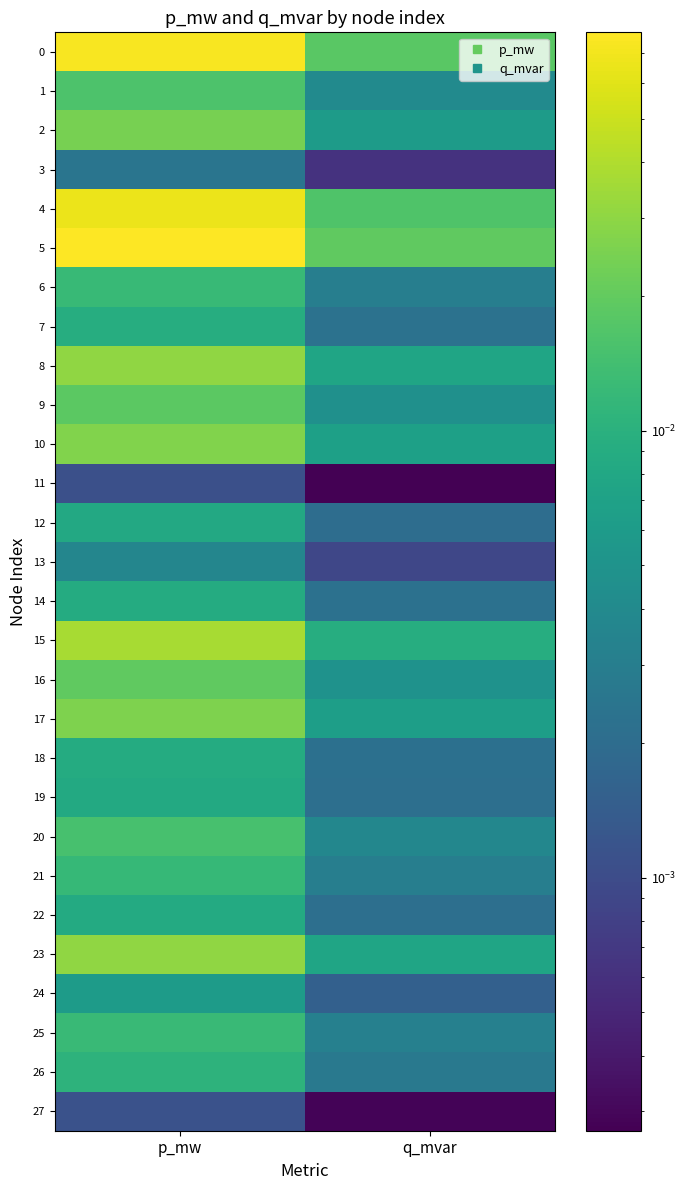

Rank the series at p_mw from lowest to highest value.

11, 27, 3, 13, 24, 12, 19, 22, 18, 14, 7, 26, 21, 6, 25, 20, 1, 9, 16, 2, 17, 10, 8, 23, 15, 4, 0, 5